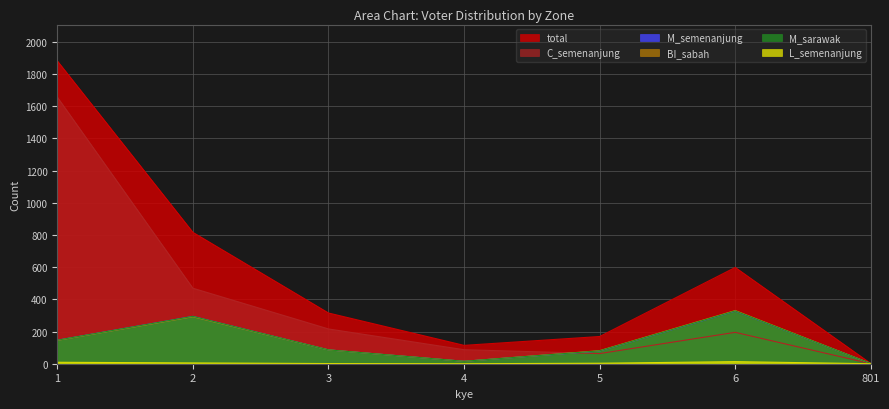

Which series changed the most between 1 and 3?

total